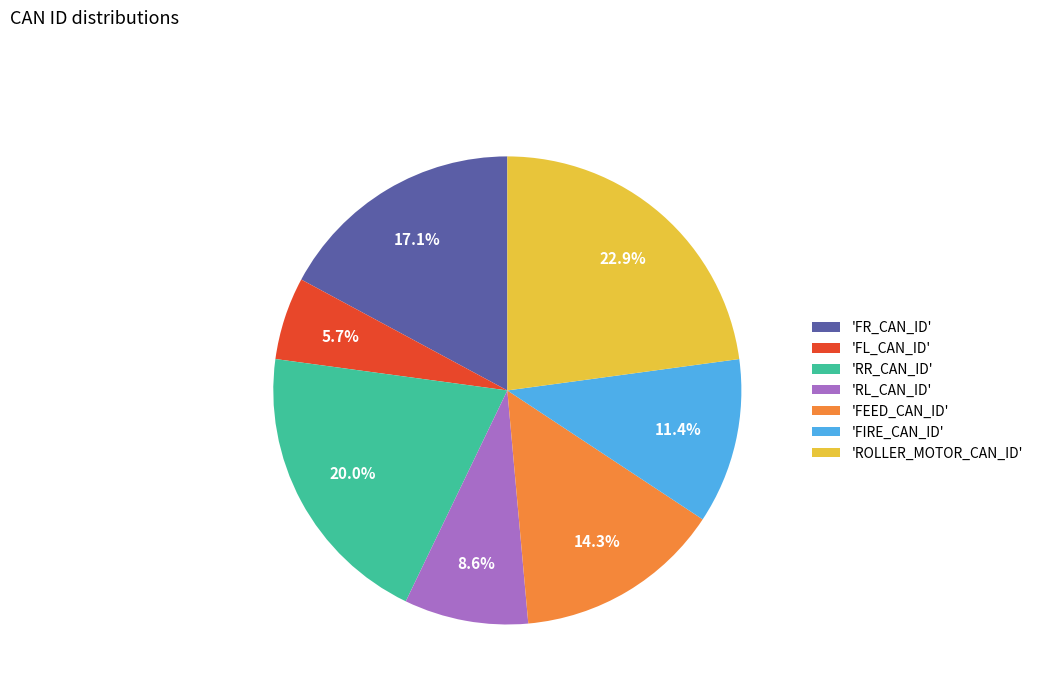

Rank the categories by value from highest to lowest.

'ROLLER_MOTOR_CAN_ID', 'RR_CAN_ID', 'FR_CAN_ID', 'FEED_CAN_ID', 'FIRE_CAN_ID', 'RL_CAN_ID', 'FL_CAN_ID'